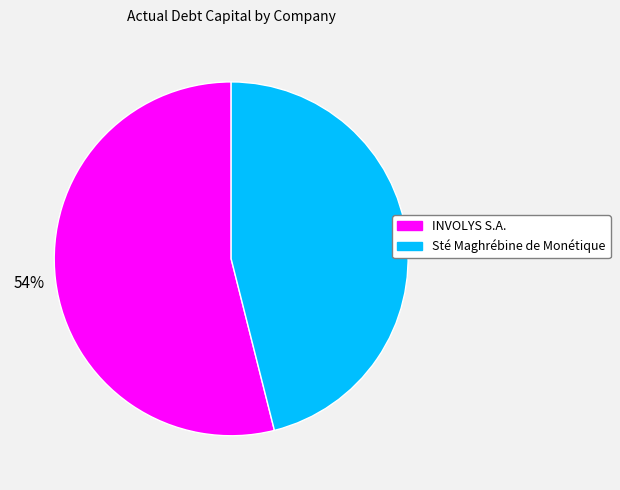

Is the sum of INVOLYS S.A. and Sté Maghrébine de Monétique greater than half?

Yes